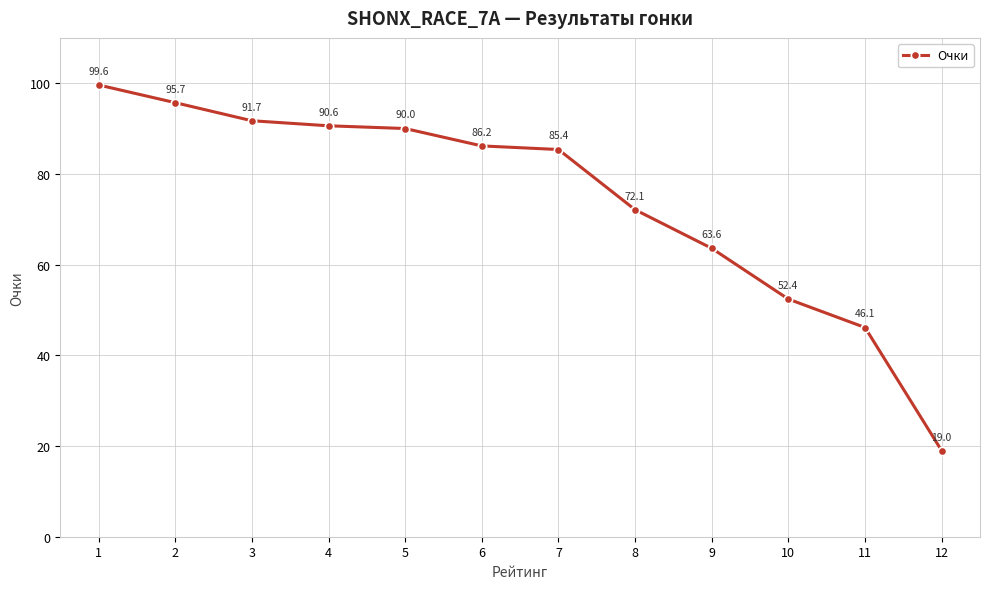

What is the average value?

74.4